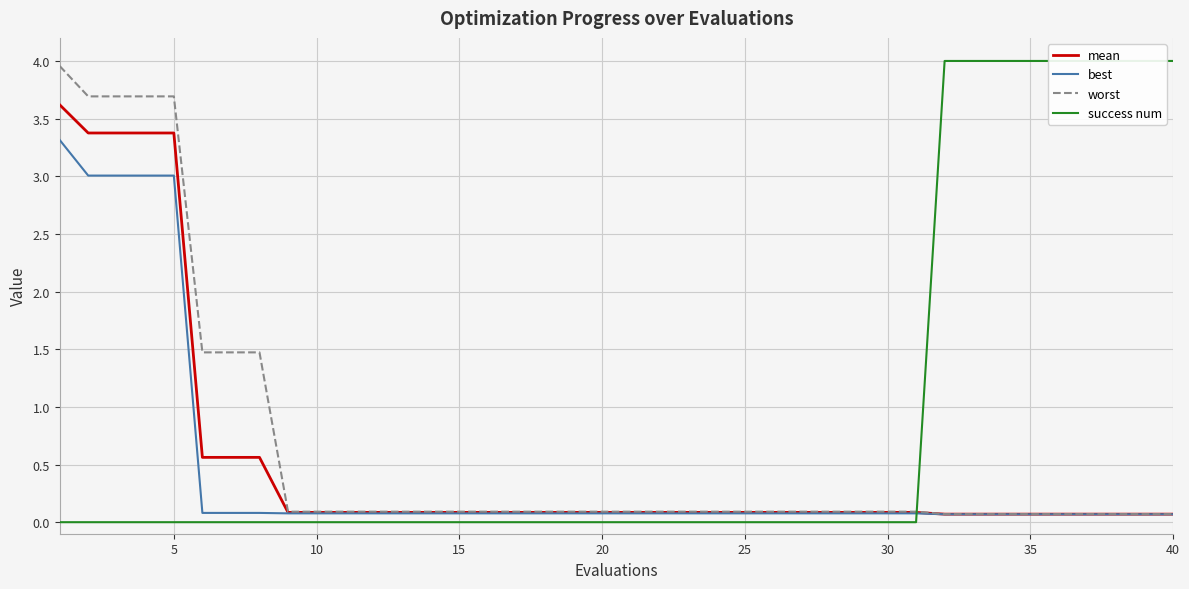

What is the highest value of the success num series?

4.0